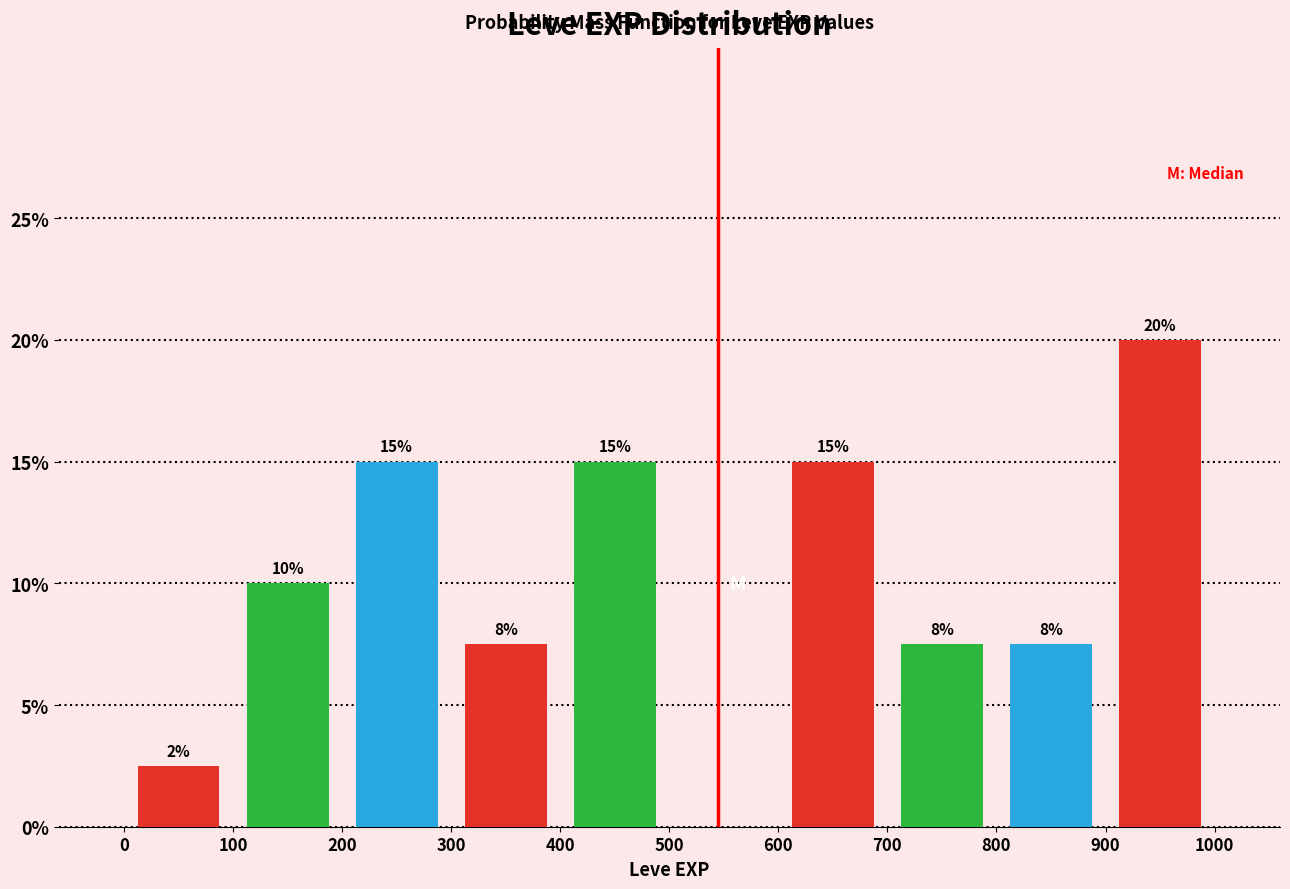

Over which range of the x-axis is the bar tallest?

900 to 1000